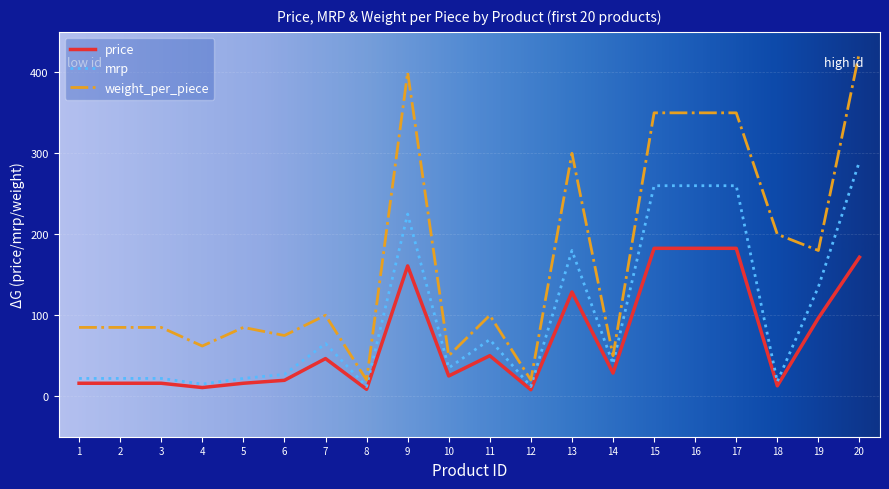

True or false: weight_per_piece has a value of 425.0 at 20.

True